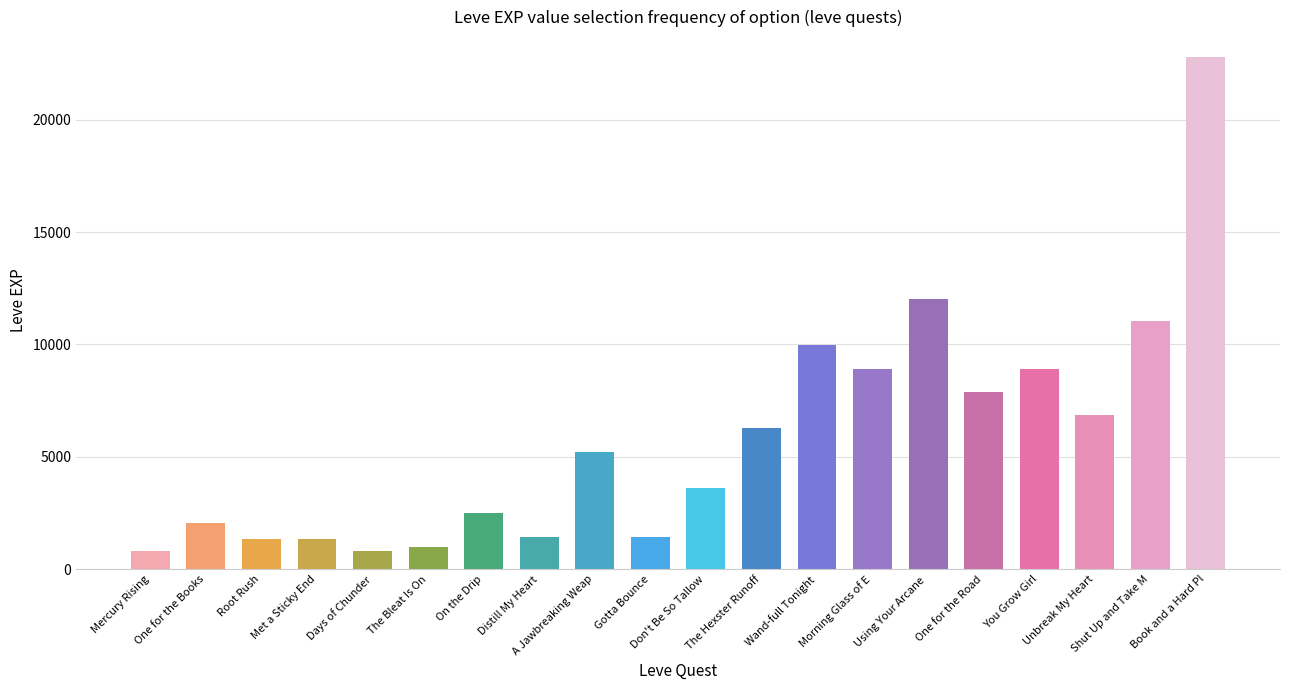

What is the difference between the maximum and minimum values?

21990